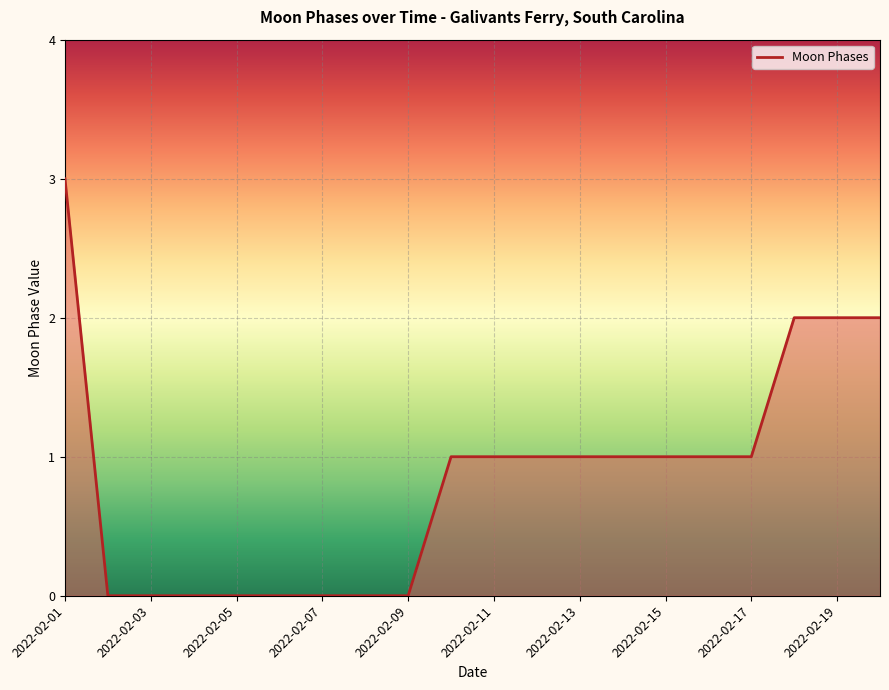

What is the difference between the second highest and minimum values?

2